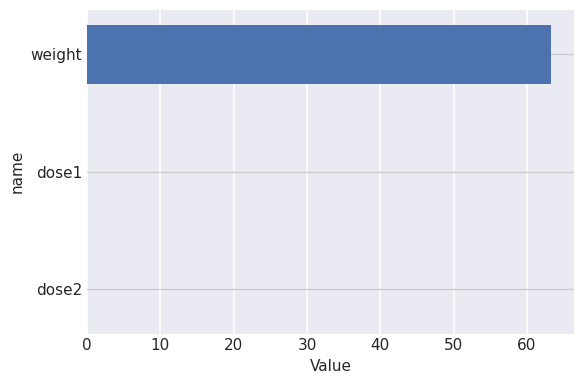

Does the chart contain stacked bars?

No